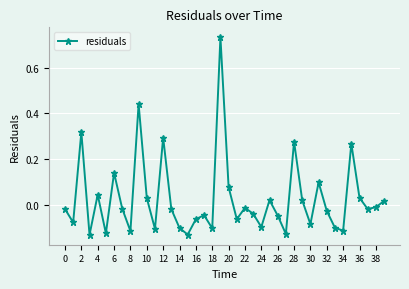

What is the sum of all values?

1.1